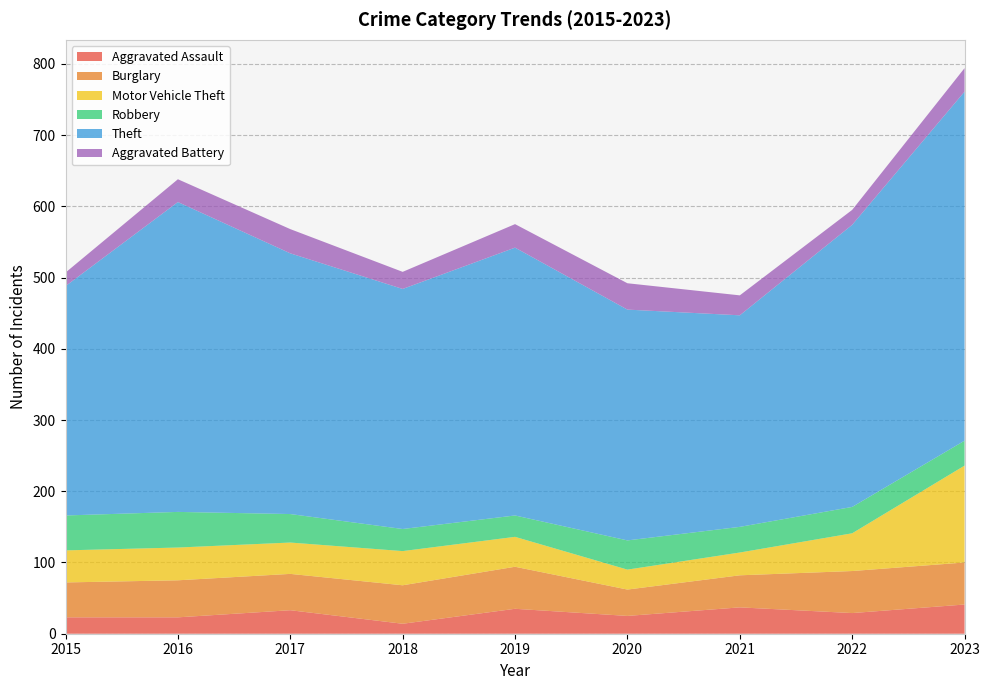

Reading left to right, what are all the values shown in this chart?

Aggravated Assault: 23	23	33	14	35	25	37	29	41
Burglary: 49	52	51	54	59	37	45	59	59
Motor Vehicle Theft: 45	46	44	48	42	28	32	53	136
Robbery: 49	50	40	31	30	41	36	37	35
Theft: 322	435	366	337	376	324	297	396	490
Aggravated Battery: 19	32	34	24	33	37	28	21	33